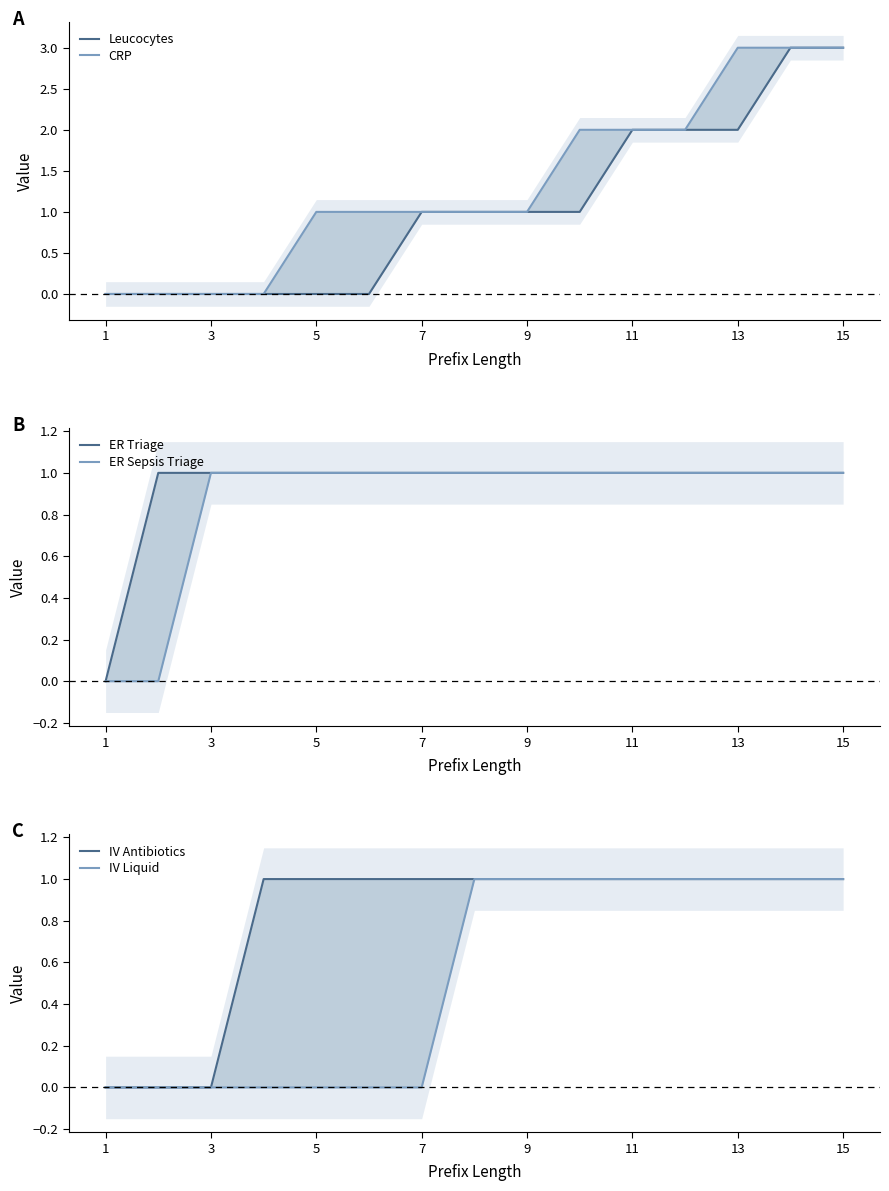

Which has a higher value, 11 or 13?

13